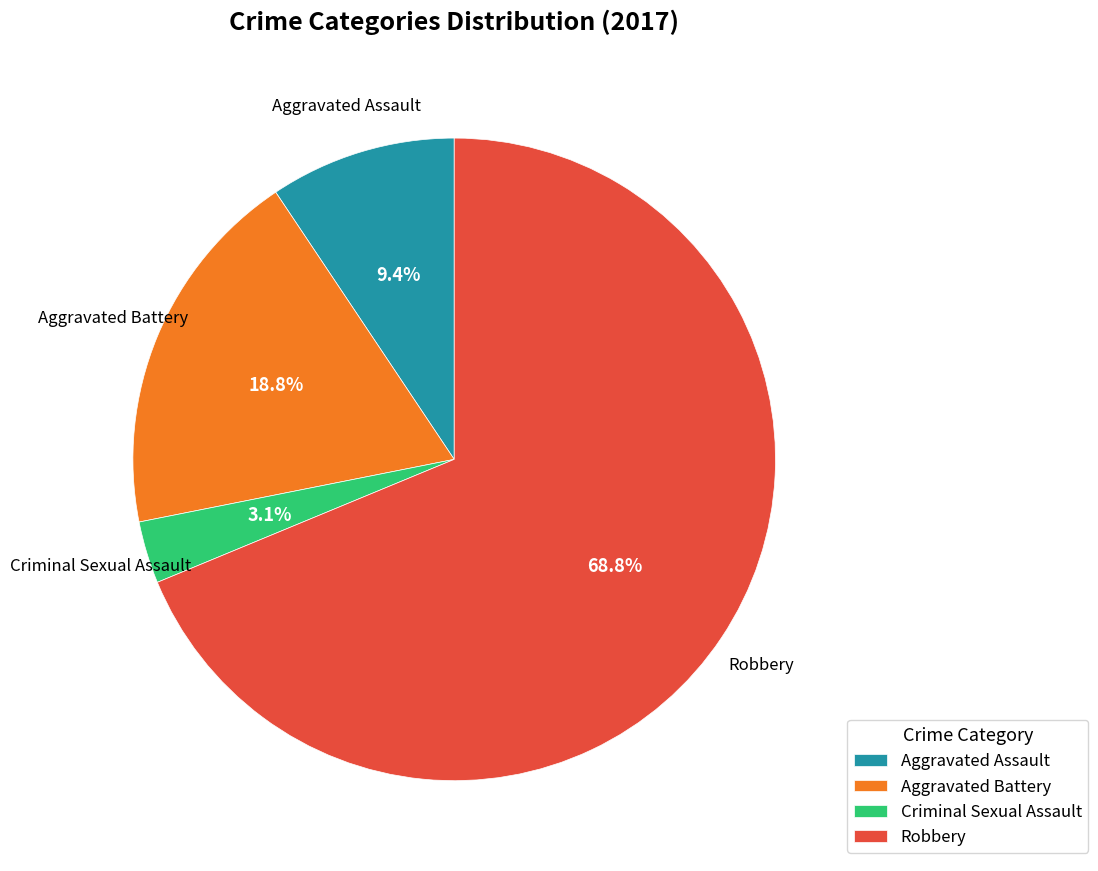

Which category has the biggest portion of the pie?

Robbery